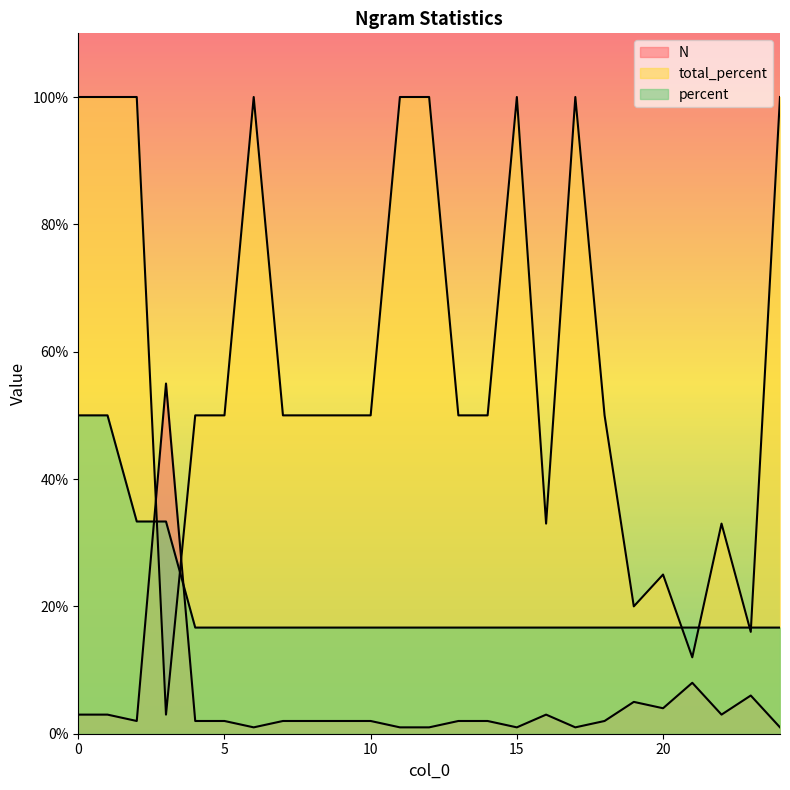

What is the difference between the maximum and minimum values in the percent series?

33.3